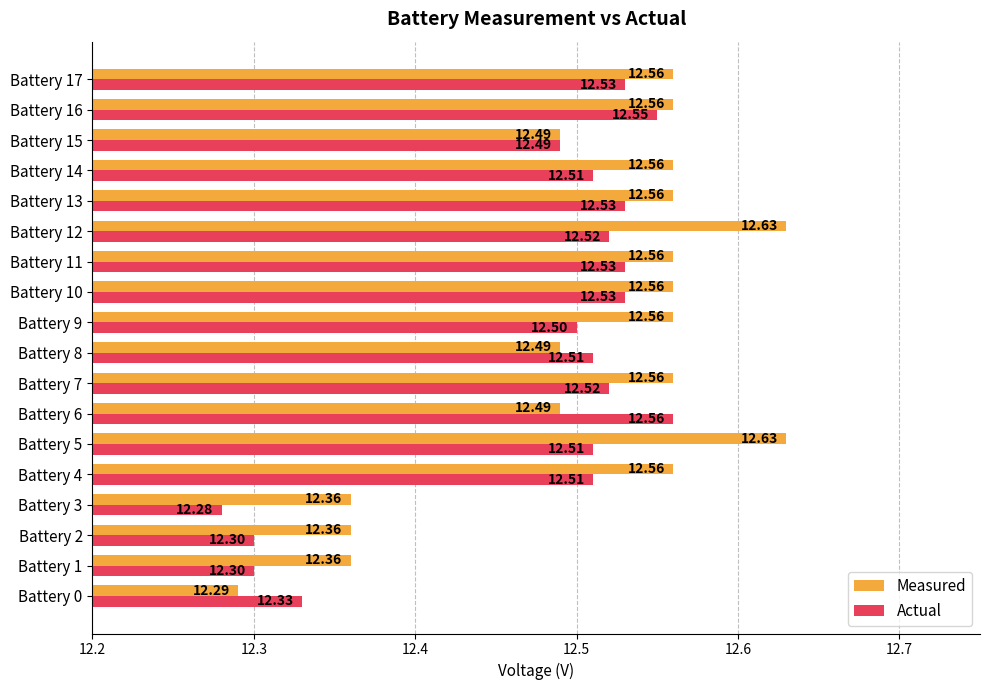

What are all the series names shown in the legend?

Measured, Actual